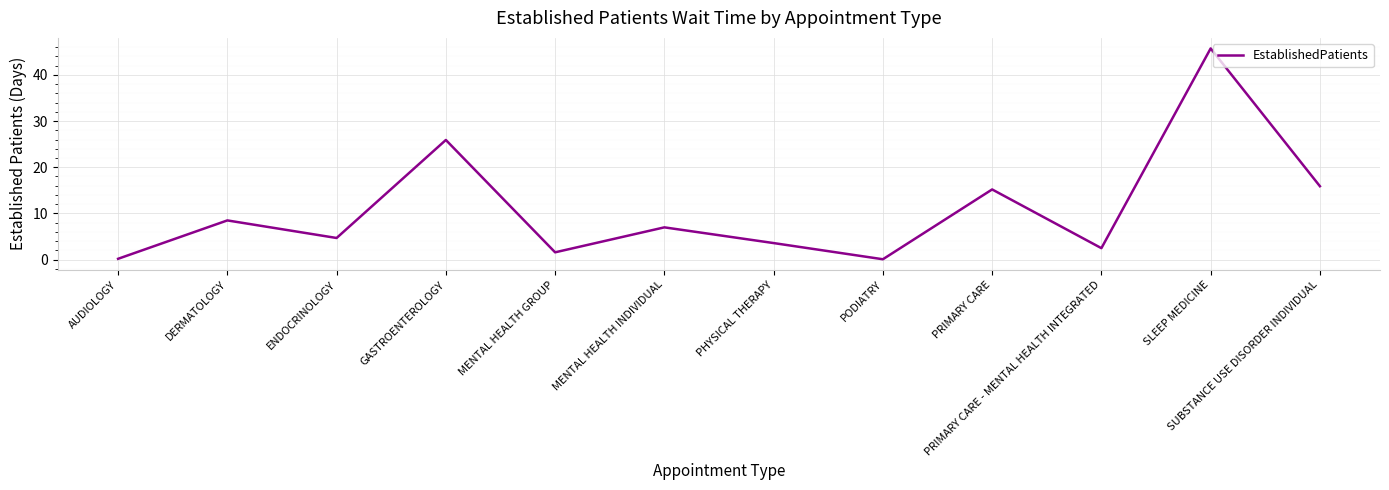

What is the difference between the values at PODIATRY and SLEEP MEDICINE?

45.6